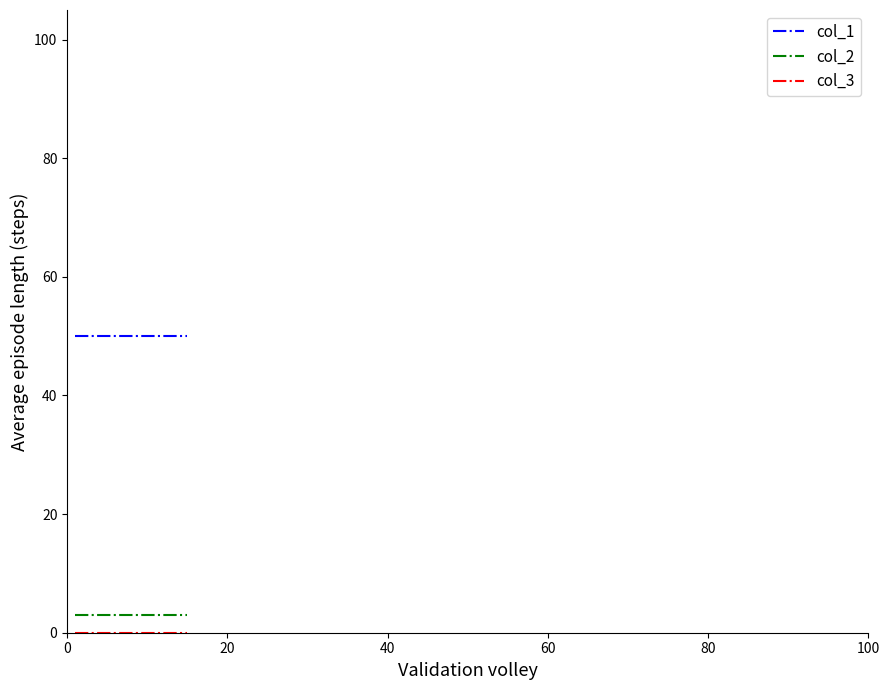

Which series has the largest total across all categories?

col_1